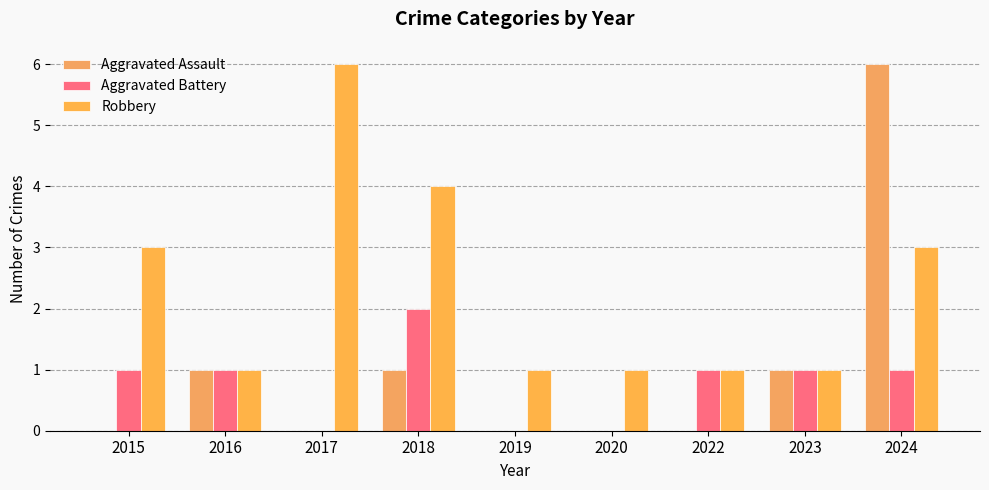

List the series in order of their peak value, lowest first.

Aggravated Battery, Aggravated Assault, Robbery